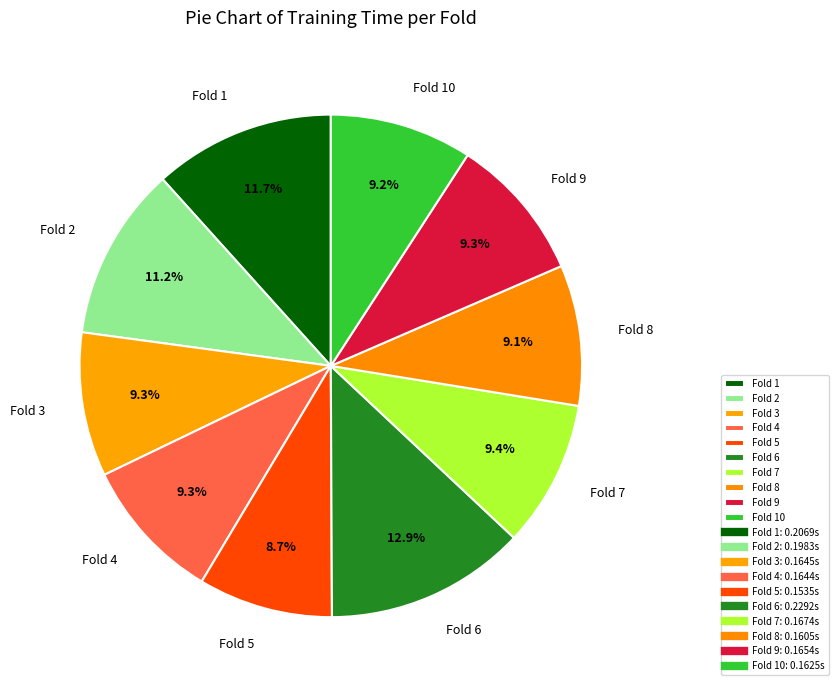

Is the sum of Fold 7 and Fold 4 greater than half?

No